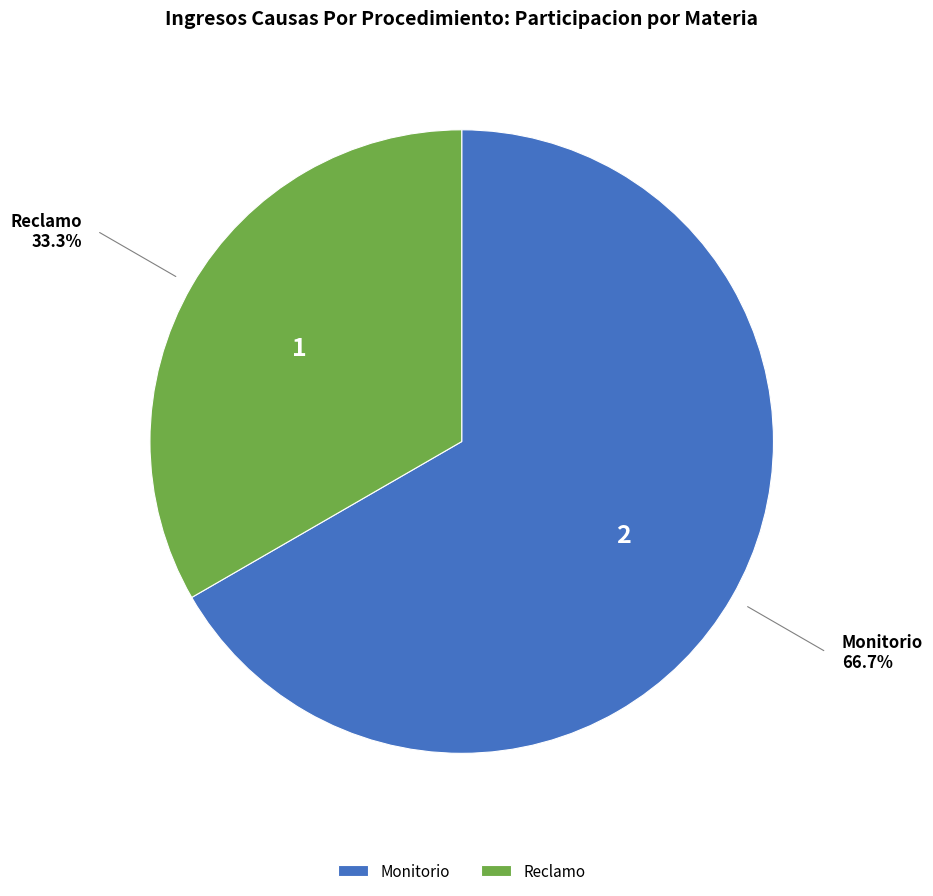

Which slice is the smallest?

Reclamo